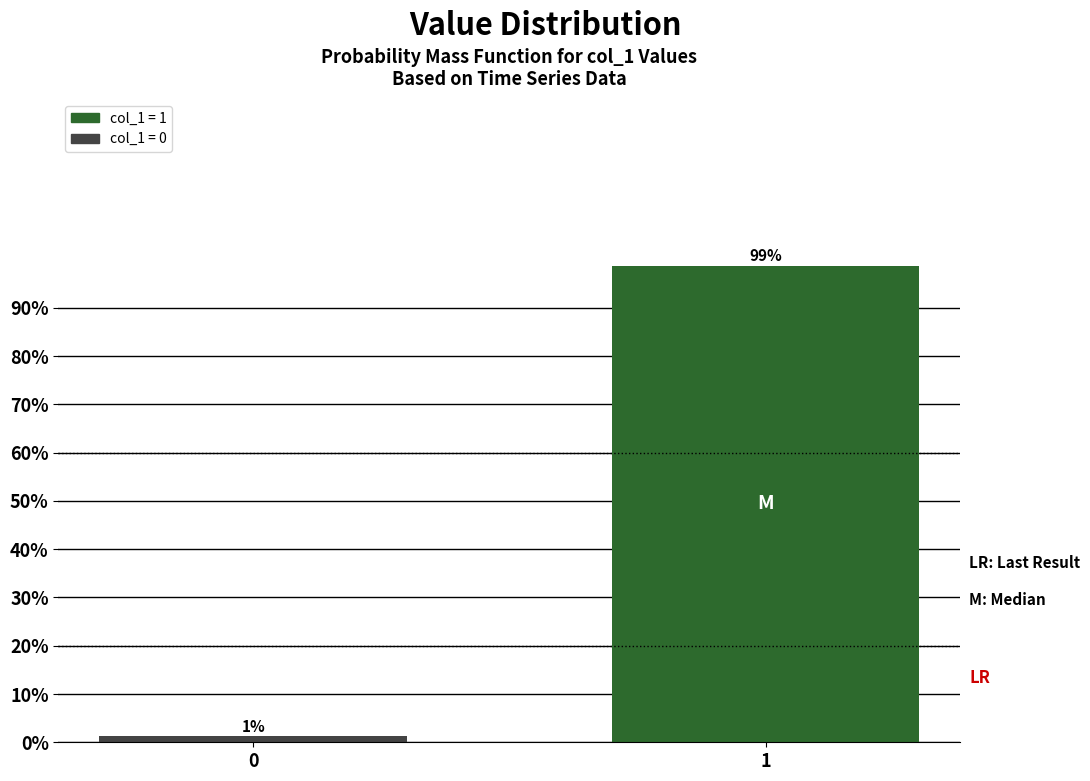

True or false: the data shows 176.7 at 1.

False